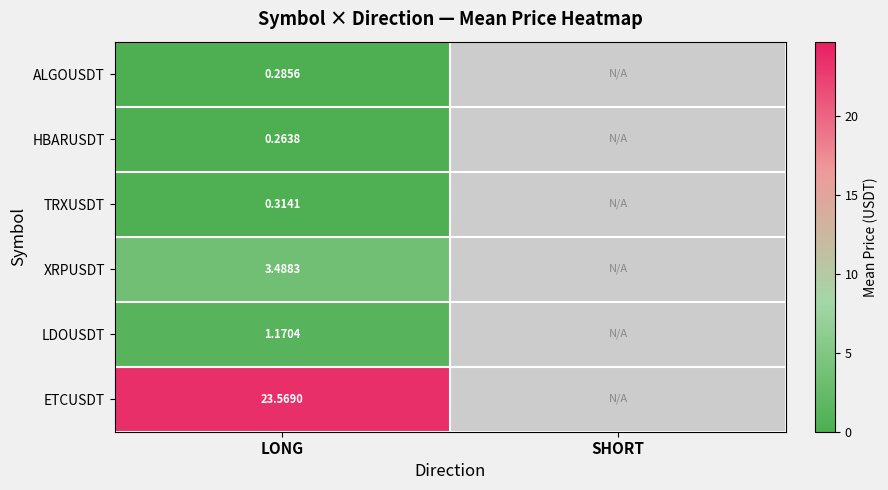

Count the number of data series in this chart.

6